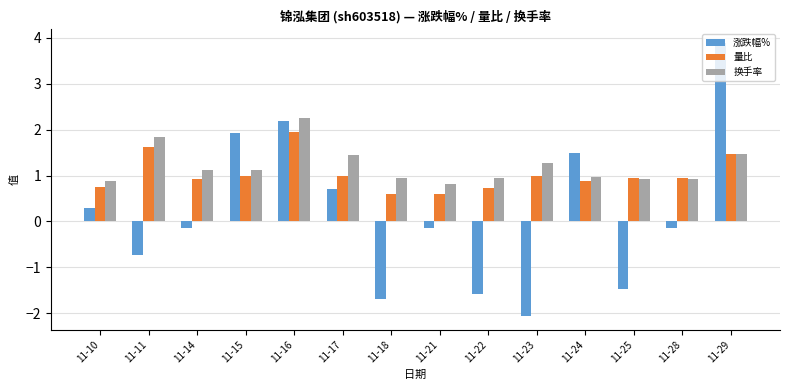

Is it true that 换手率 equals 0.9 at 11-18?

True